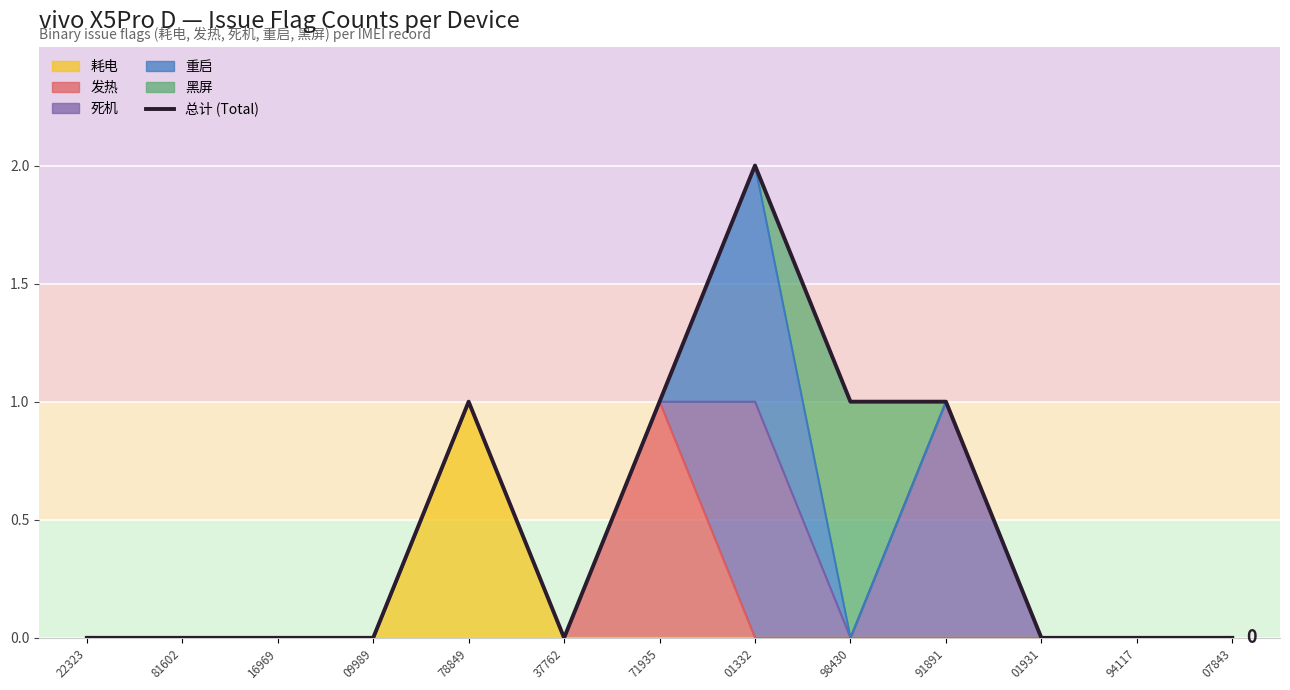

Count the values in the range 0 to 1.

12